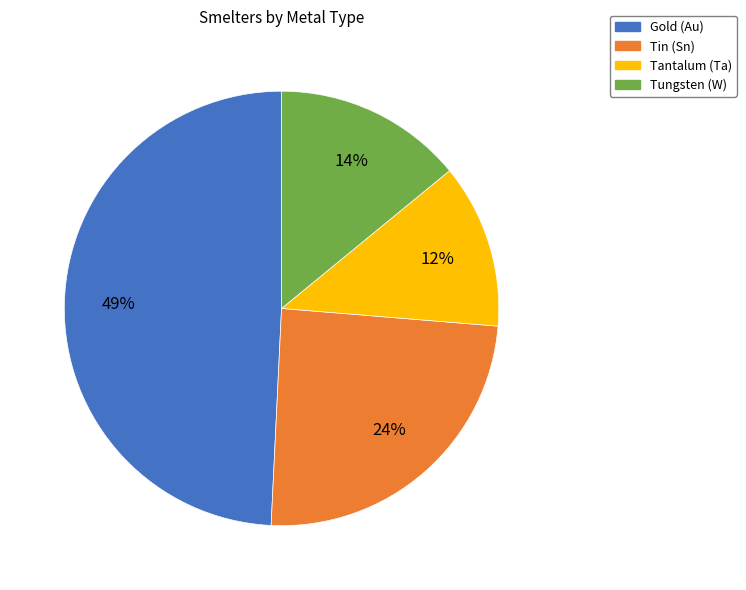

To the nearest percent, what portion does Tungsten (W) represent?

14%